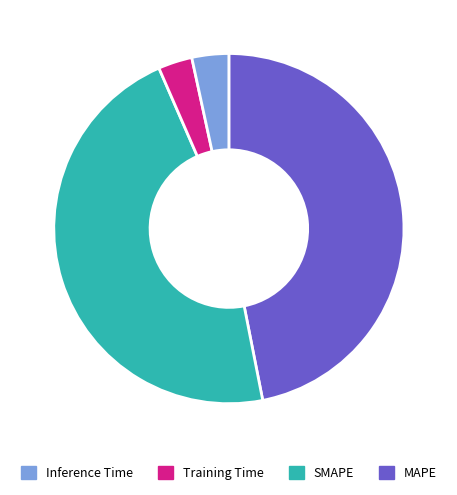

How many slices are in this pie chart?

4